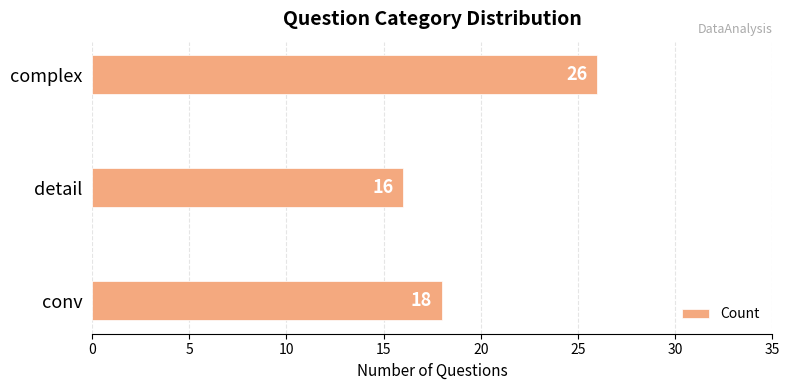

The value at complex is 26. True or false?

True